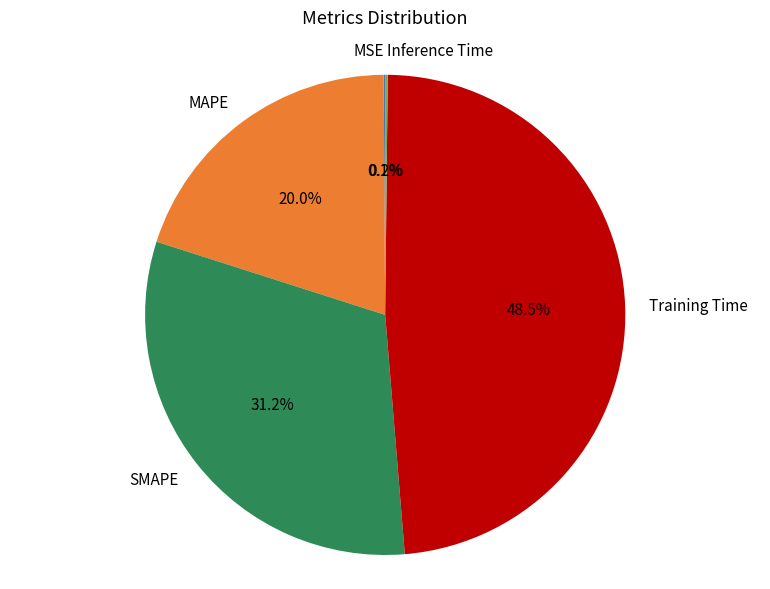

To the nearest percent, what is the difference between the largest and smallest slice percentages?

48%